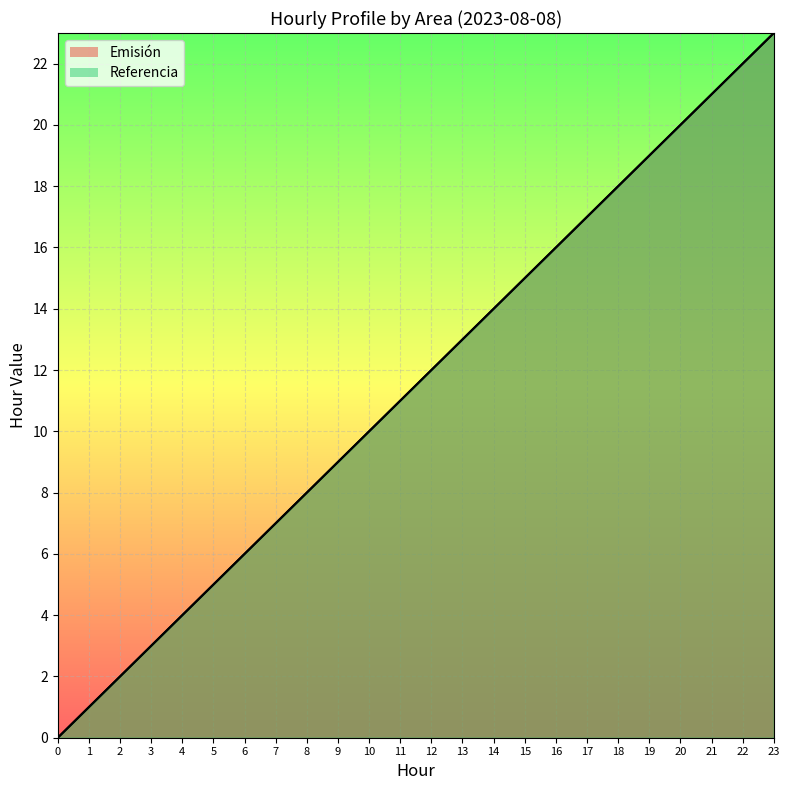

At which label is Emisión closest to 11?

11